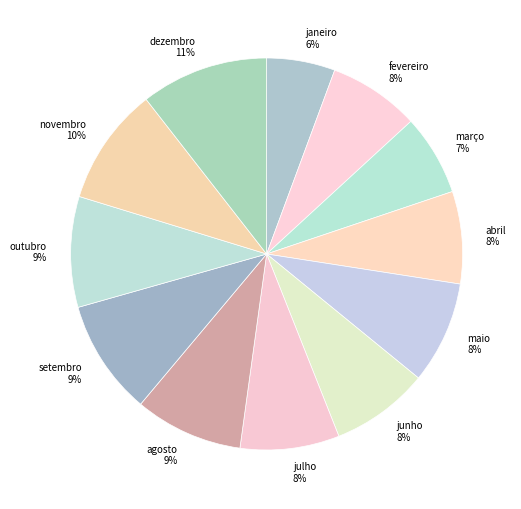

Do março and setembro together represent more than half of the pie?

No